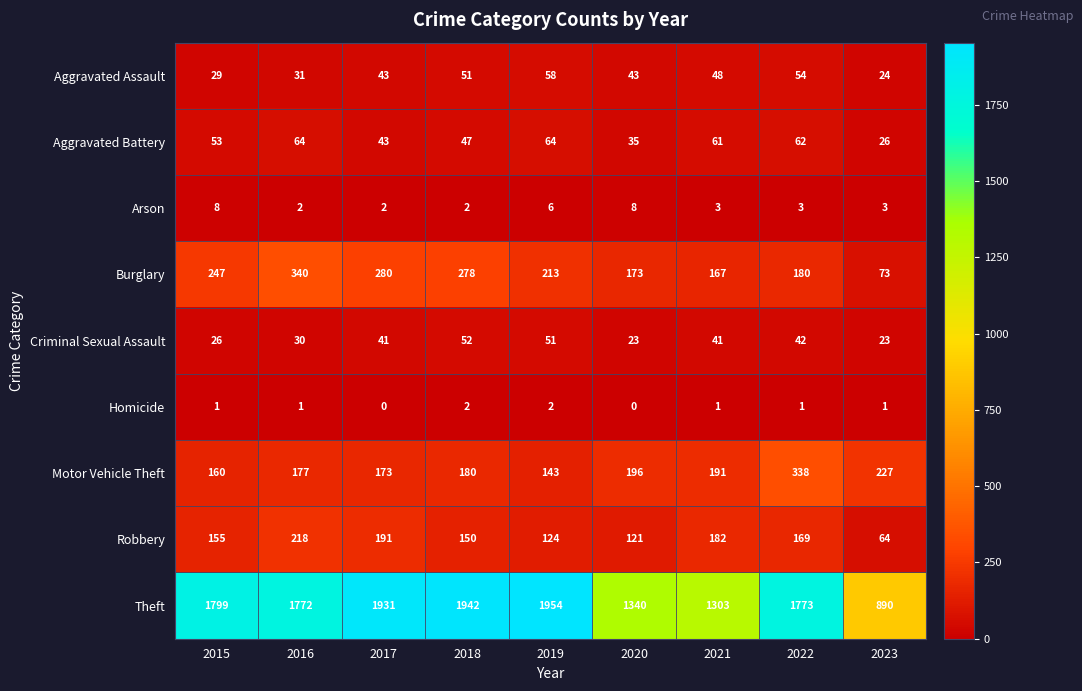

What is the total value across all series at 2016?

2635